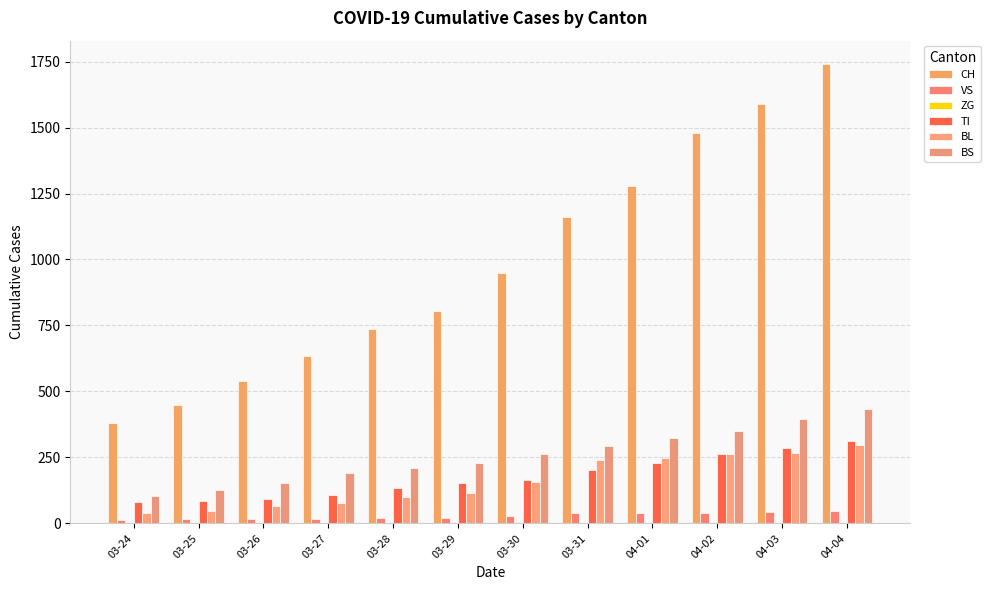

At which category is the sum across all series the highest?

04-04